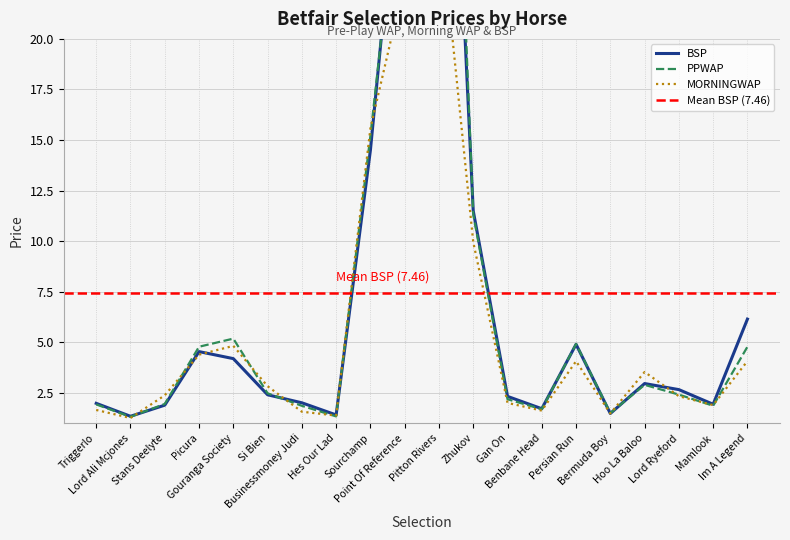

Is it true that PPWAP equals 4.4 at Si Bien?

False